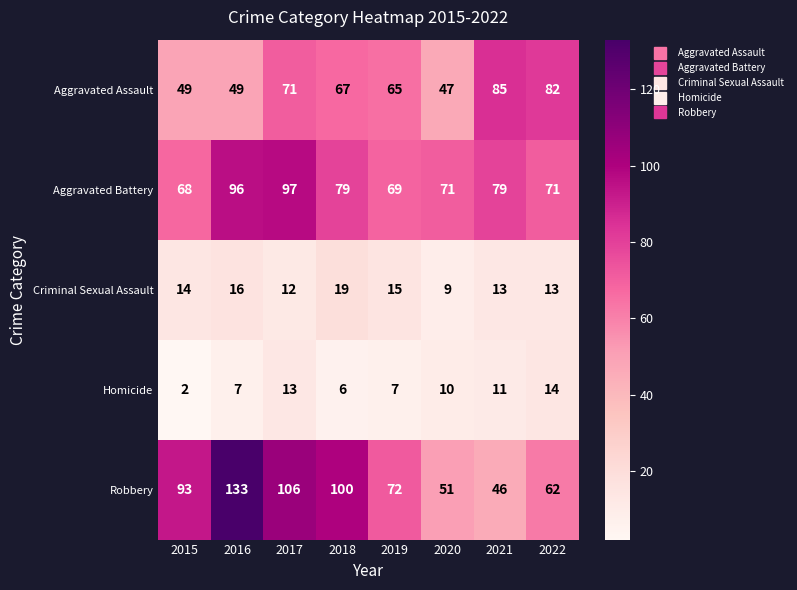

Rank the series at 2022 from highest to lowest value.

Aggravated Assault, Aggravated Battery, Robbery, Homicide, Criminal Sexual Assault